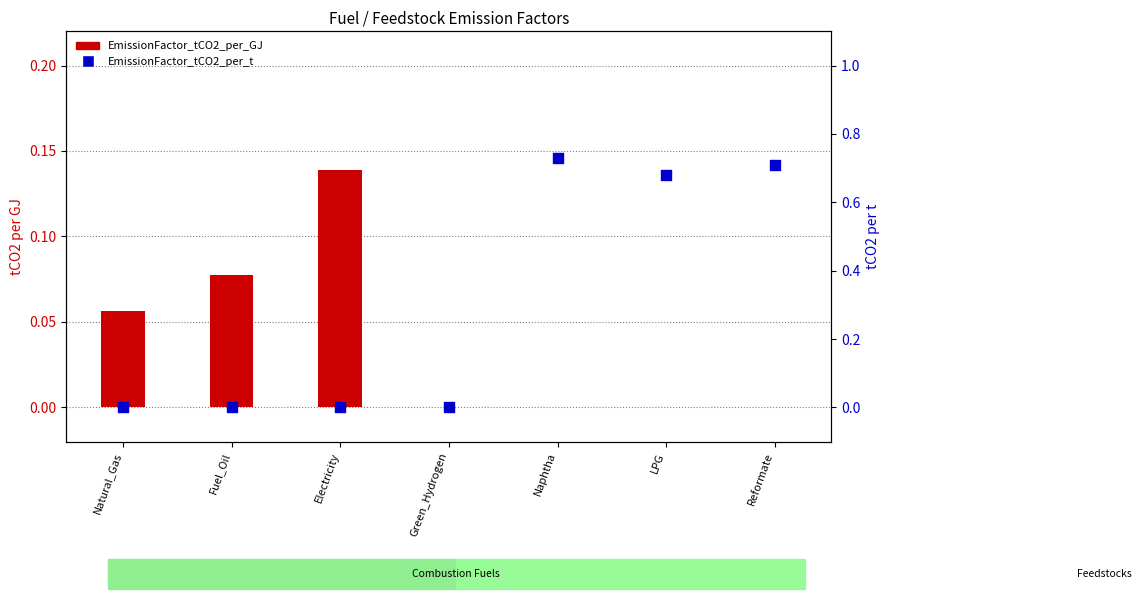

What are all the series names shown in the legend?

EmissionFactor_tCO2_per_GJ, EmissionFactor_tCO2_per_t